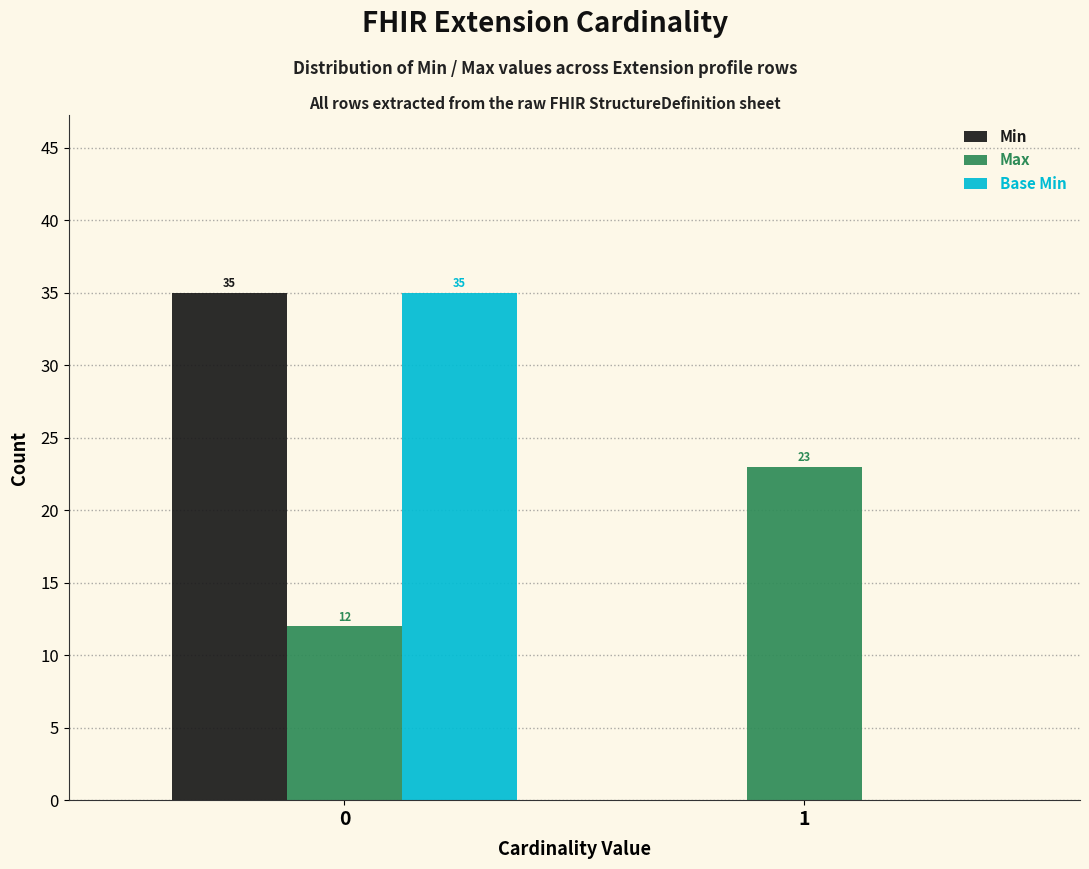

Reading left to right, list all the values displayed in this chart.

Min: 0=35	1=0
Max: 0=12	1=23
Base Min: 0=35	1=0